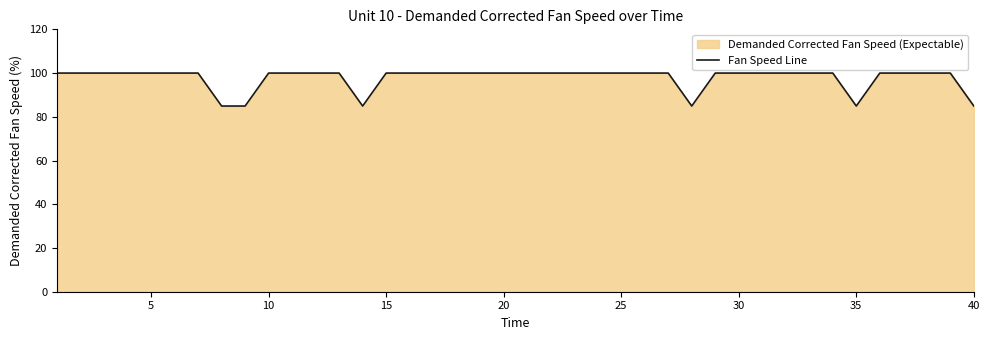

The chart shows a value of 131.8 at 20. True or false?

False